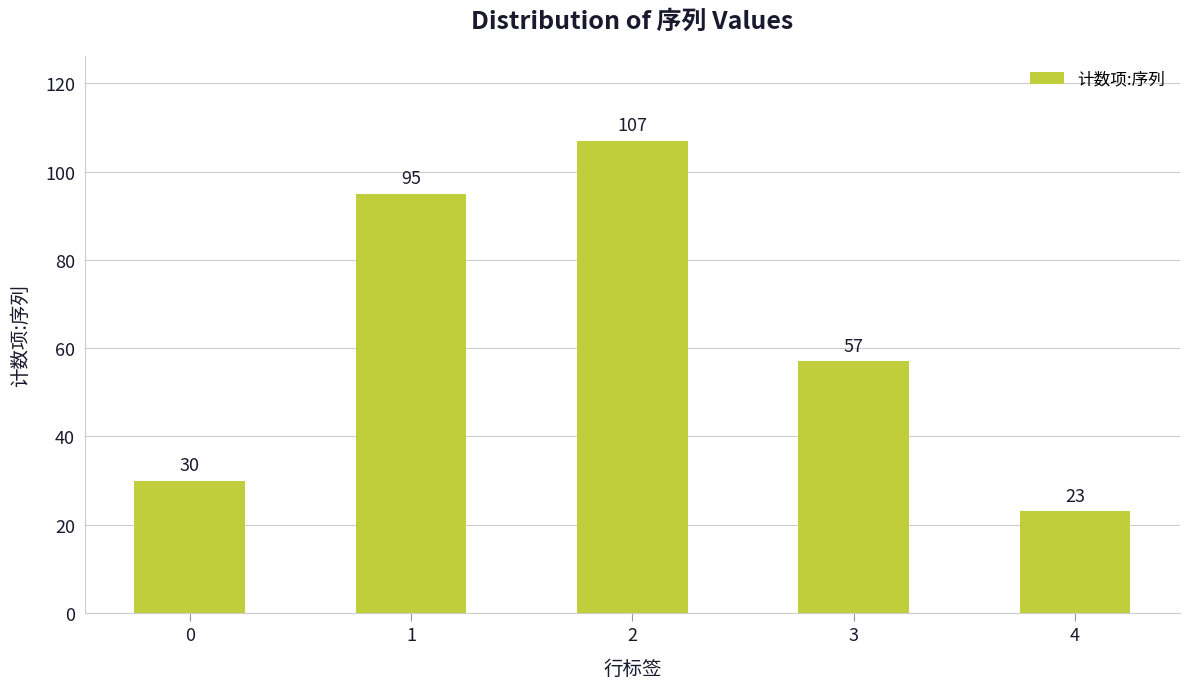

Reading right to left, extract all data points from this chart.

23	57	107	95	30